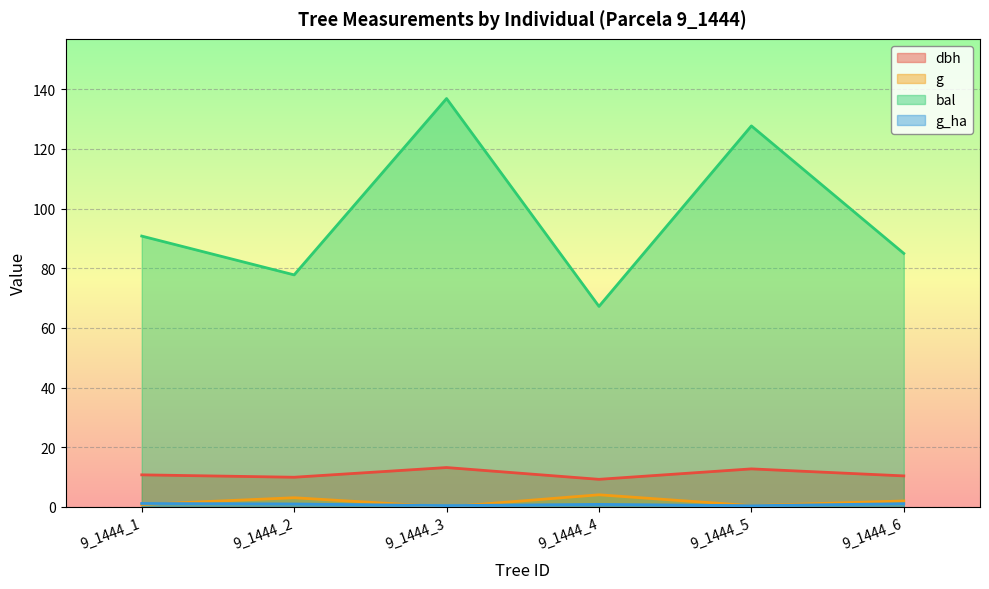

What is the sum of the g values at 9_1444_4 and 9_1444_6?

6.1